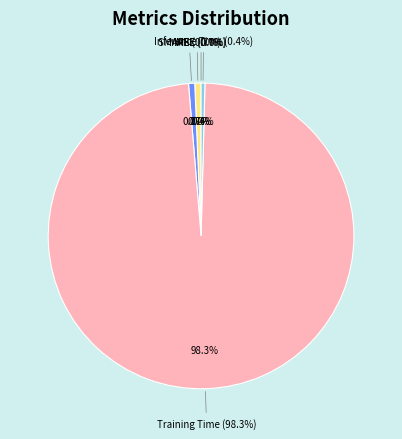

To the nearest percent, what portion does SMAPE represent?

1%